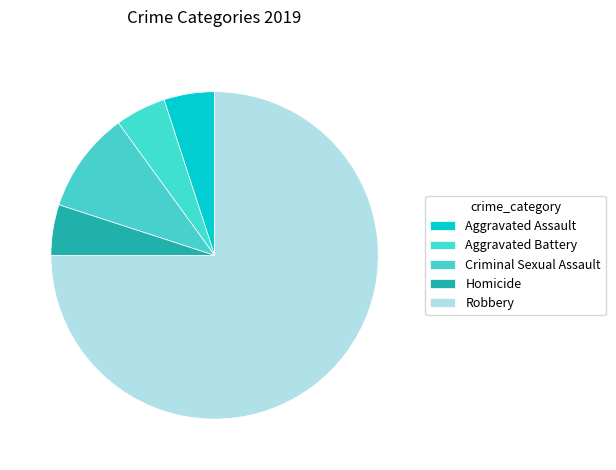

How many segments does this pie chart have?

5